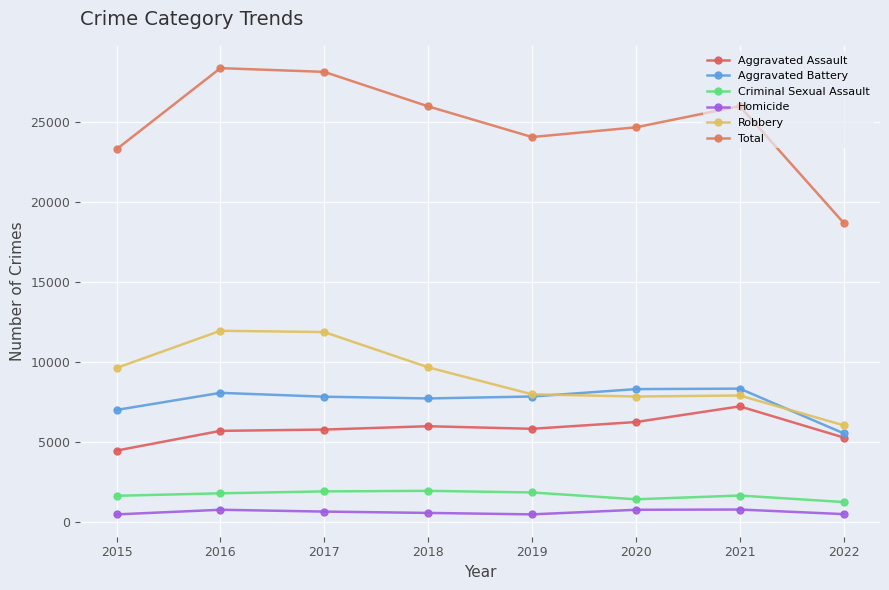

At which label is Total closest to 23526?

2015